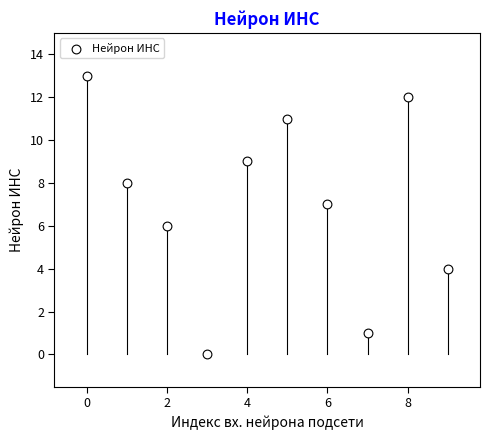

What is the average Y value?

7